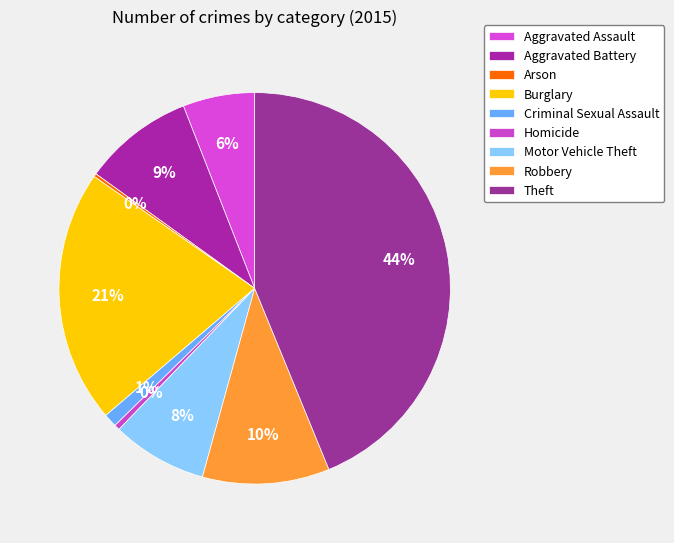

Is Arson the majority of the pie?

No